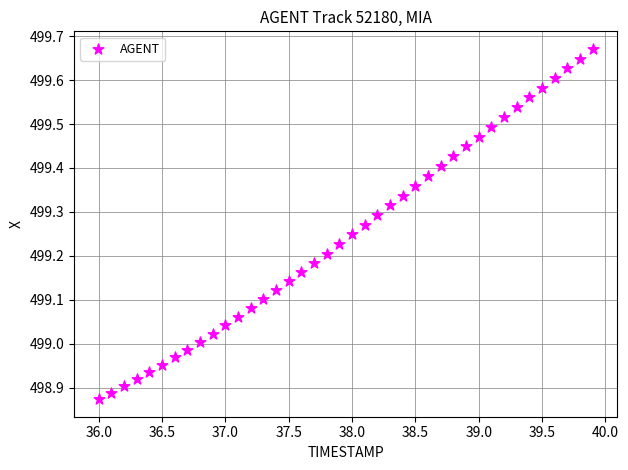

What is the range of Y values (max minus min)?

0.8